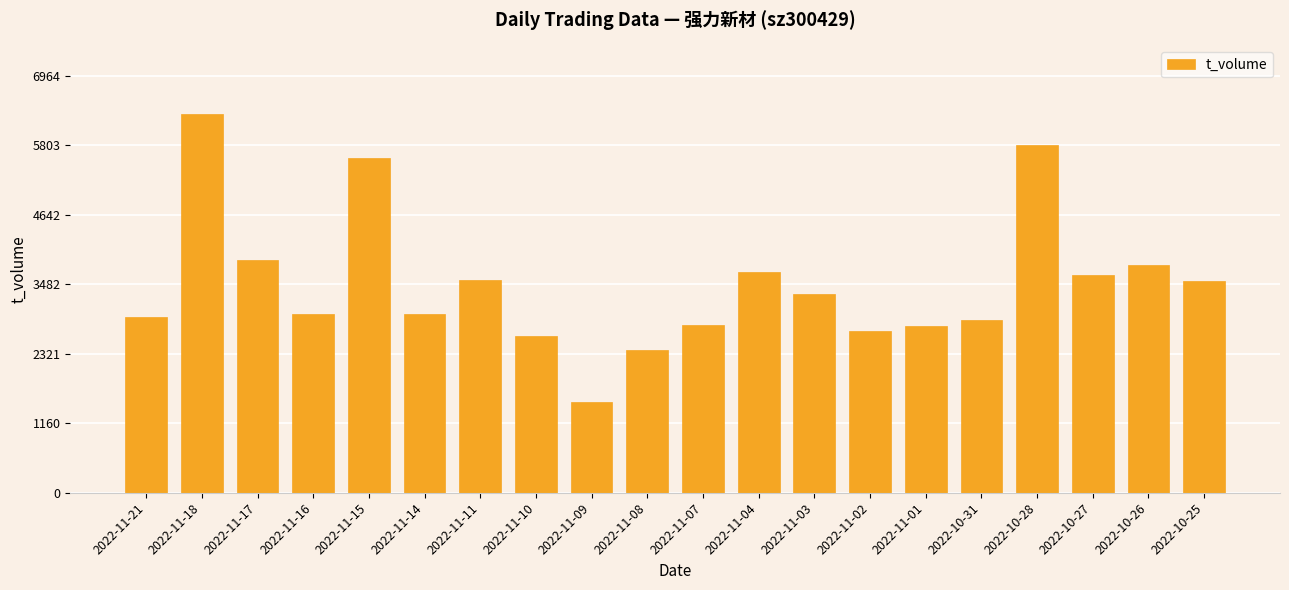

What is the change in value from 2022-10-31 to 2022-10-27?

+745